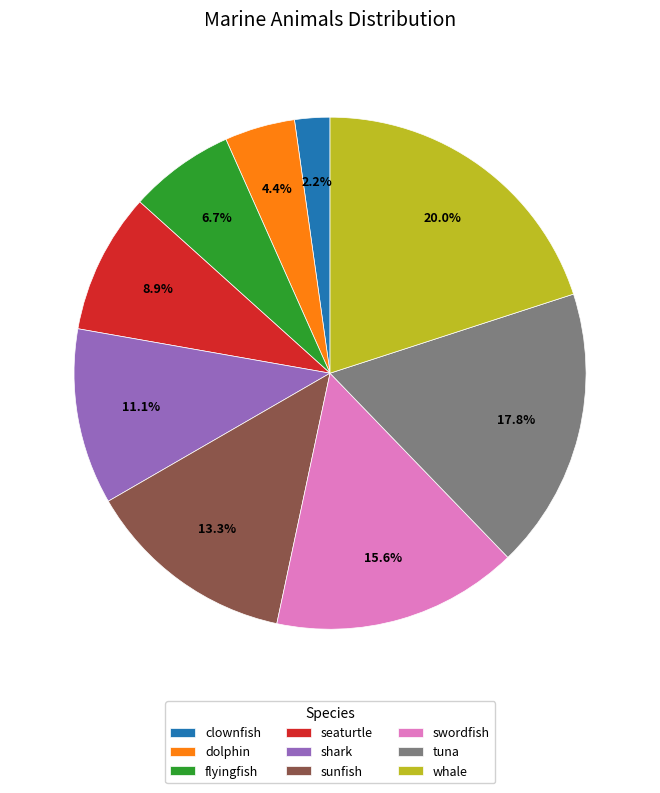

Rank the categories by value from highest to lowest.

whale, tuna, swordfish, sunfish, shark, seaturtle, flyingfish, dolphin, clownfish